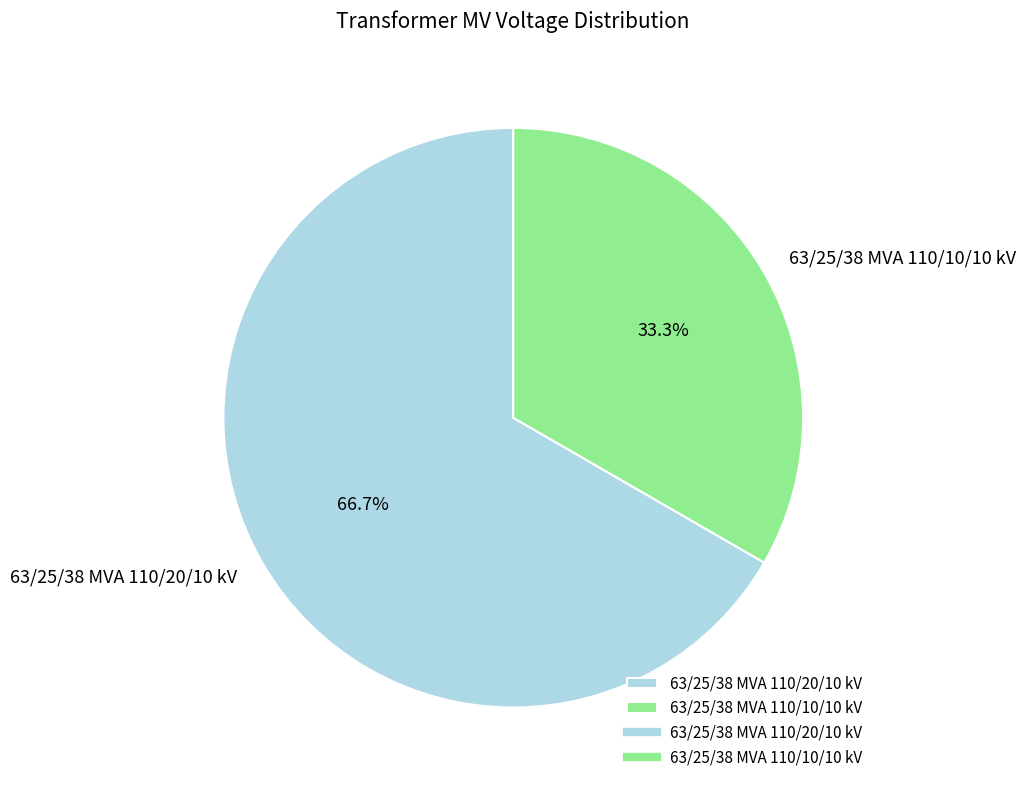

How many segments does this pie chart have?

2